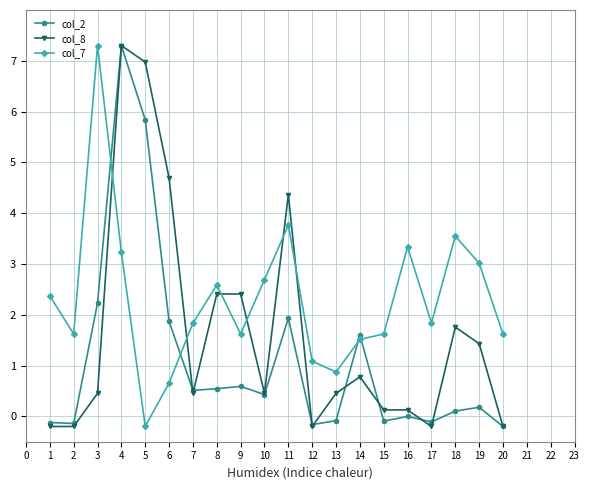

What is the difference between the highest and lowest values at 2?

1.8